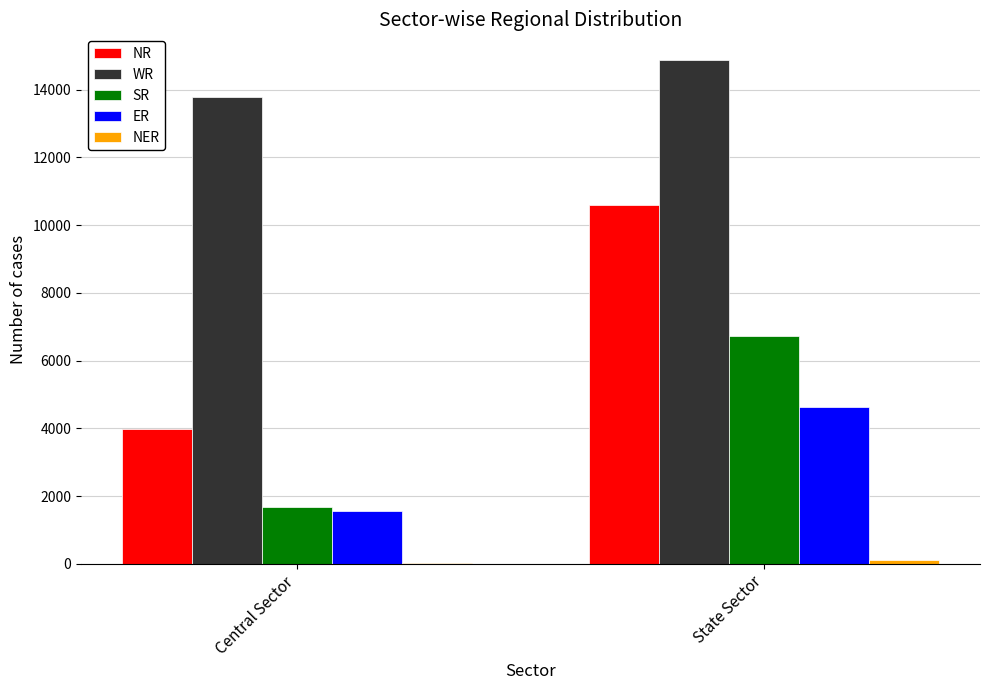

At which category is the sum across all series the highest?

State Sector